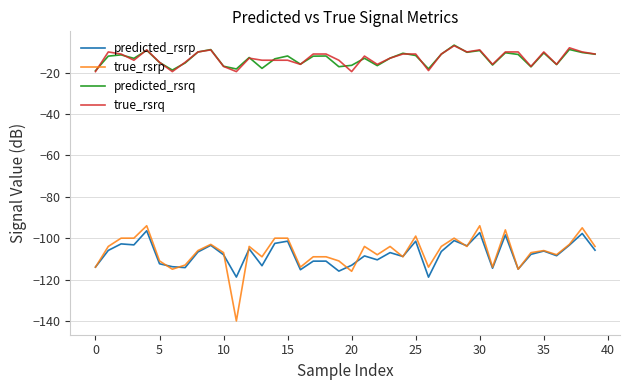

True or false: true_rsrq and true_rsrp cross at least once.

False